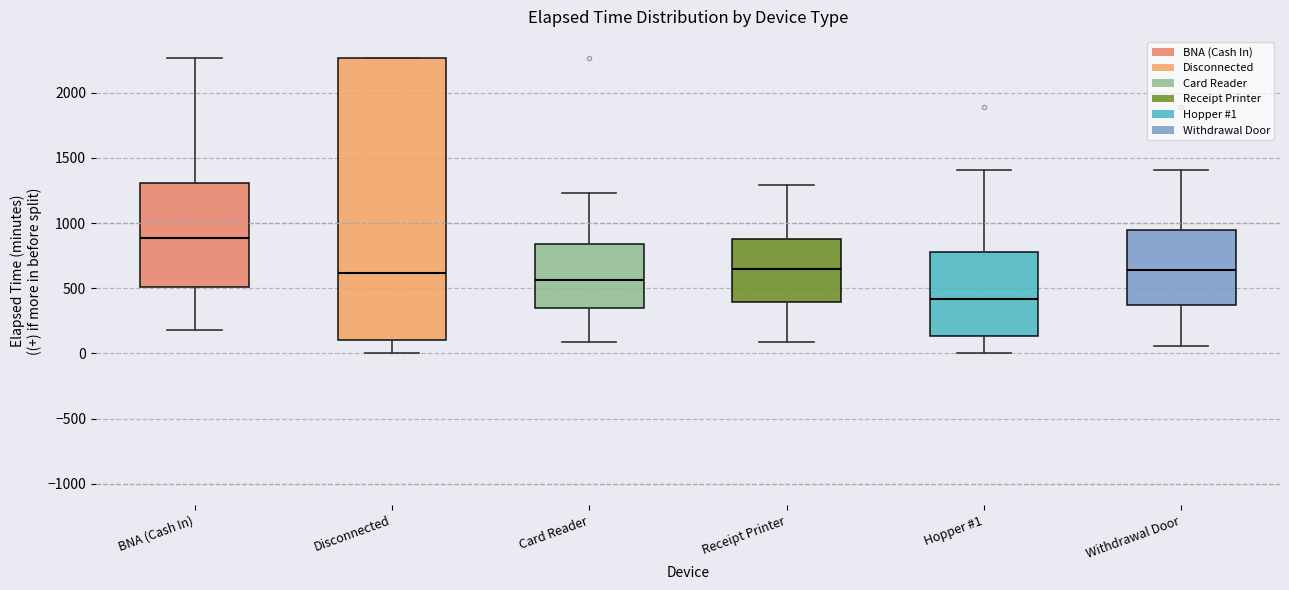

Where does the lower whisker of the box for Hopper #1 end on the y-axis? The values are not printed on the chart, so give them approximately, as read against the axis.

0